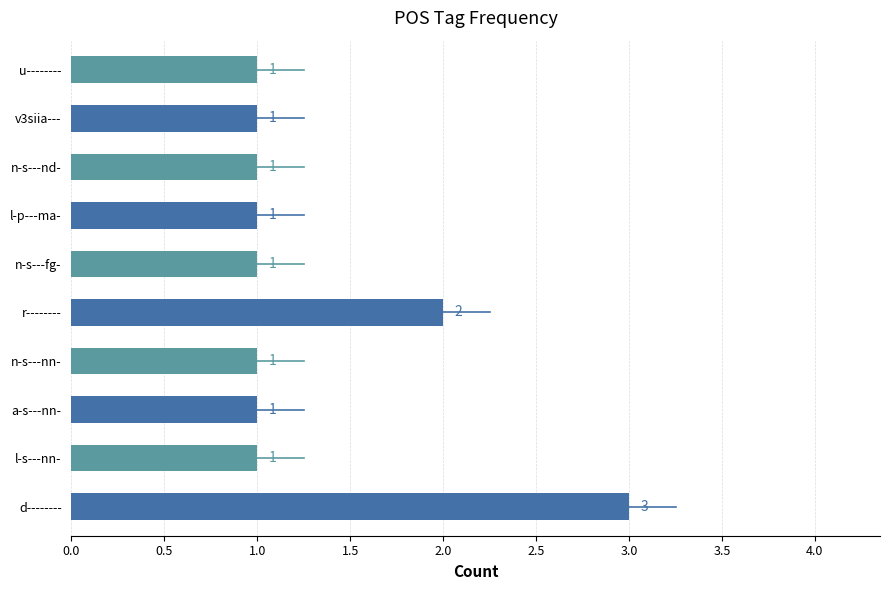

Is it true that the value at l-p---ma- is 1?

True